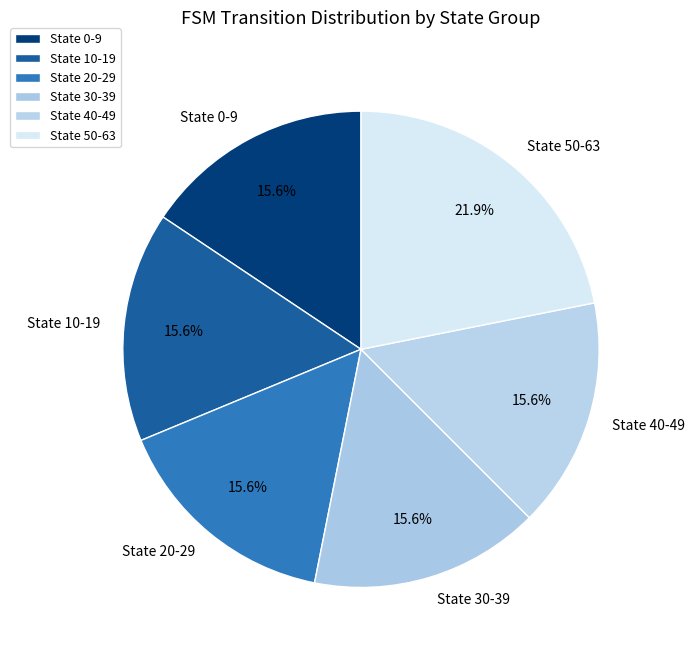

What is the largest slice in the pie chart?

State 50-63